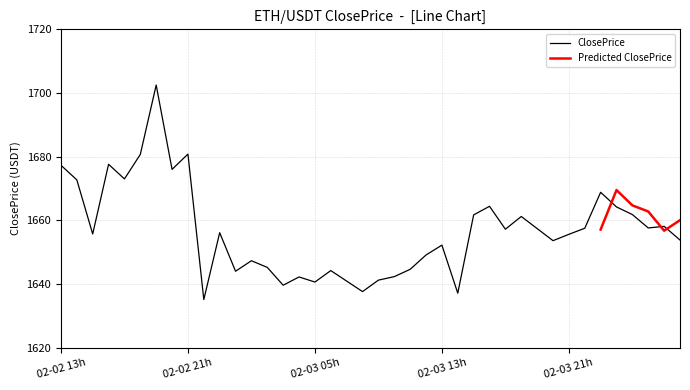

List the series in order of their overall mean, lowest first.

ClosePrice, Predicted ClosePrice